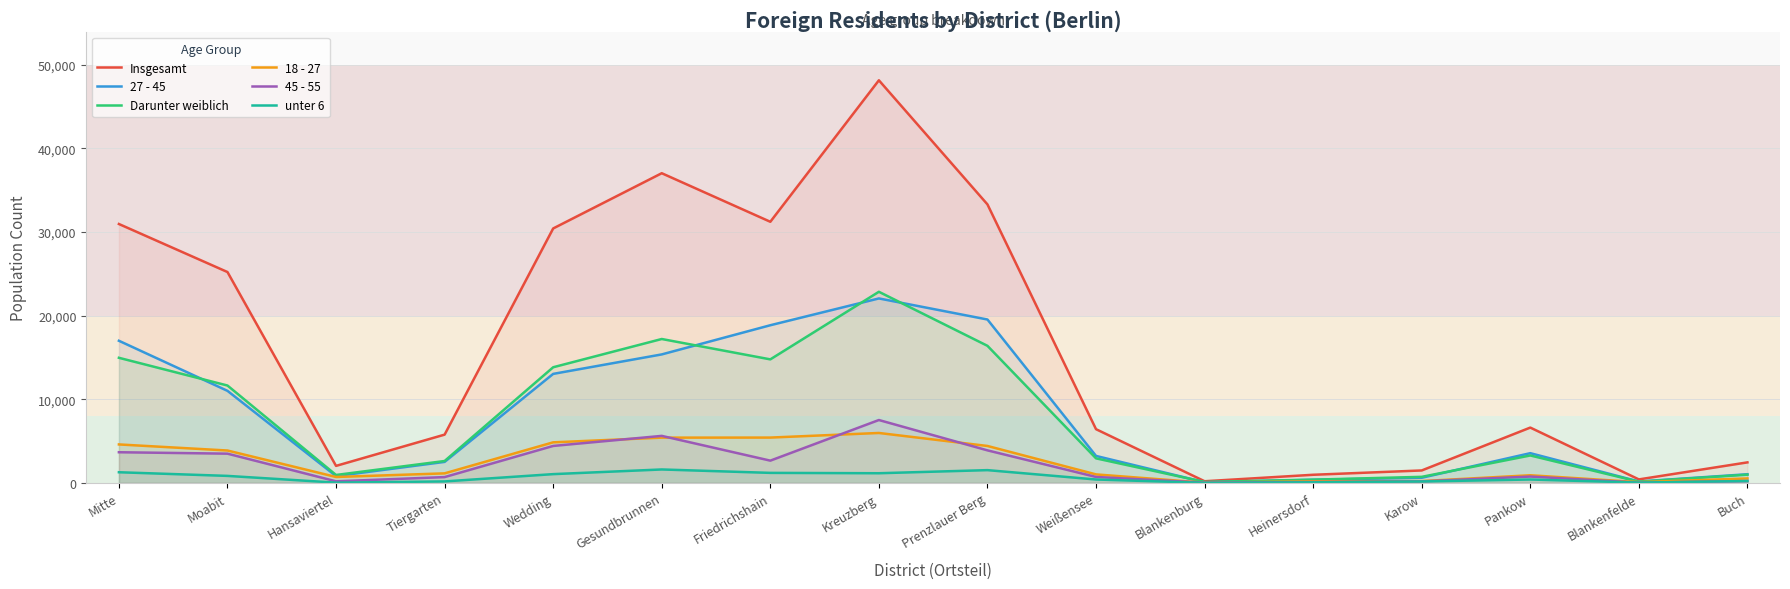

What is the difference between the maximum and second lowest values in the 45 - 55 series?

7494